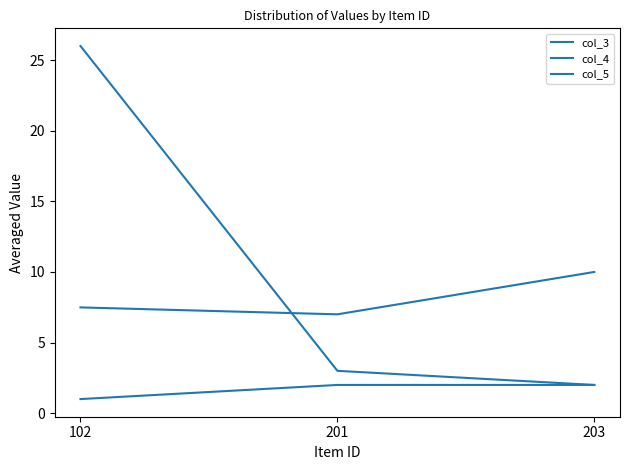

What is the difference between the col_3 values at 203 and 102?

2.5